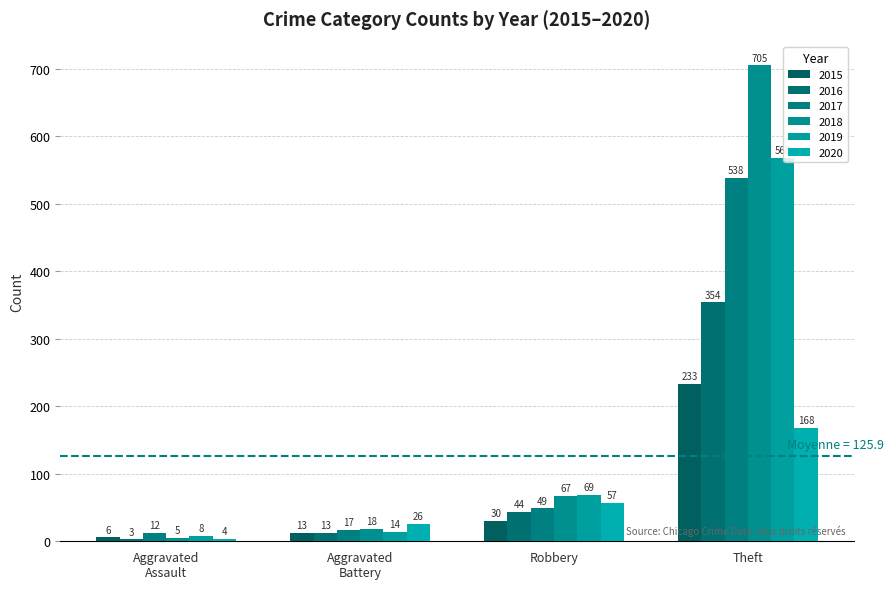

Are the bars horizontal?

No